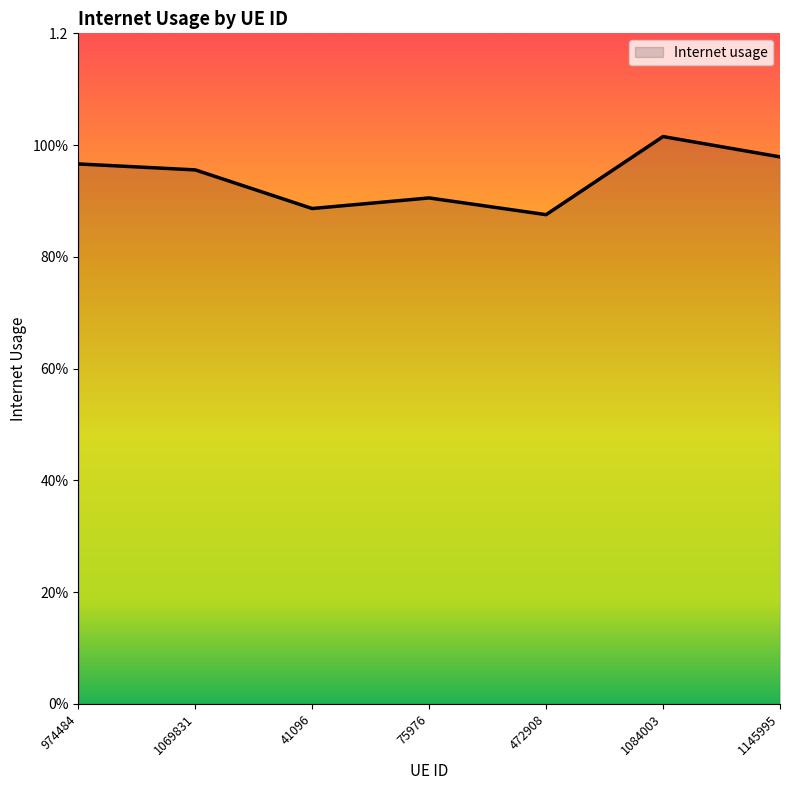

Is this an area chart (filled region under the line)?

Yes